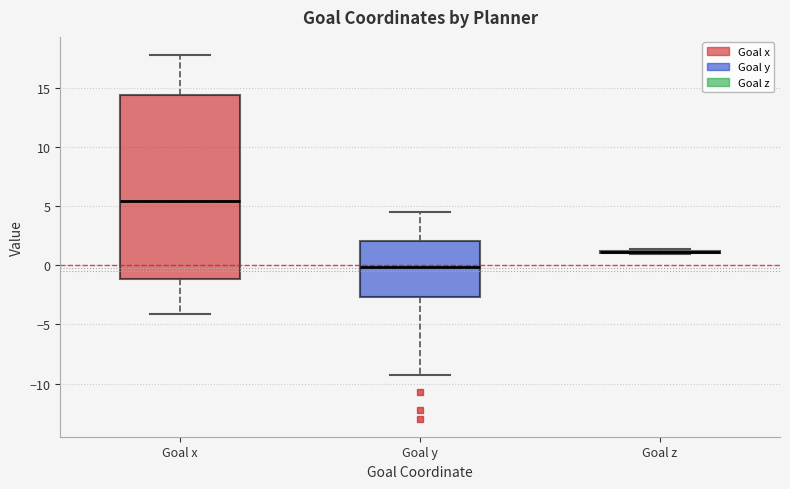

Comparing the boxes themselves (not the whiskers), which one is the tallest?

Goal x